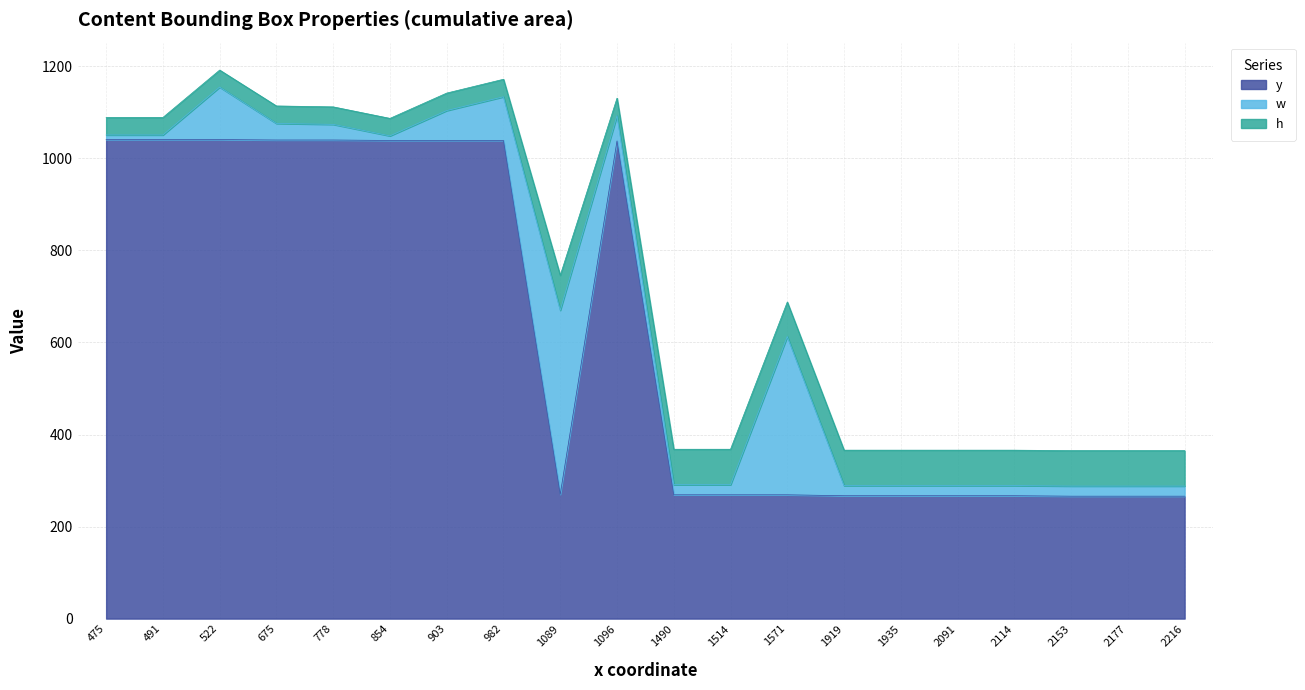

How many distinct data groups are displayed?

3